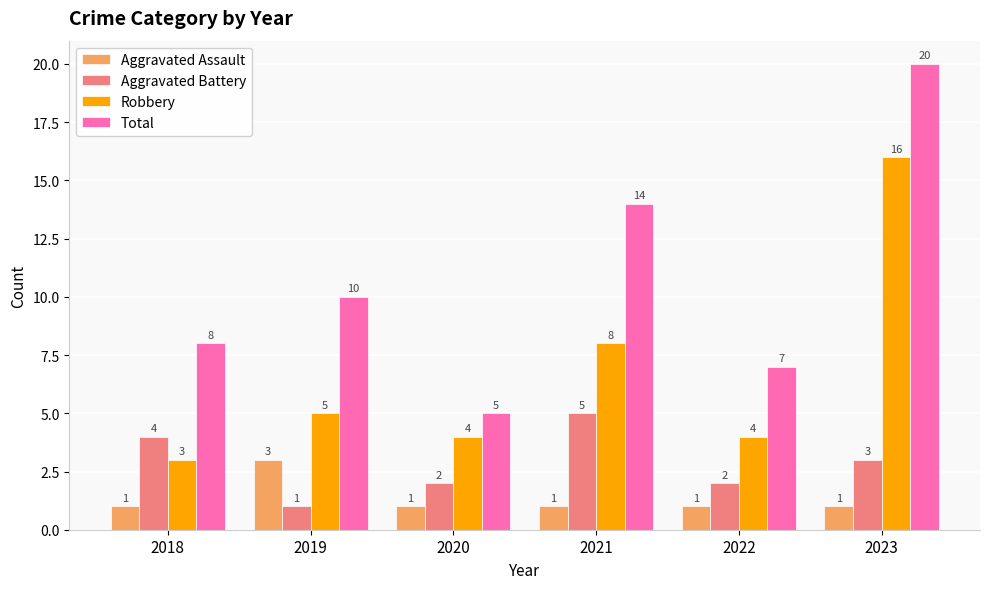

Between 2019 and 2020, which series saw the biggest shift?

Total